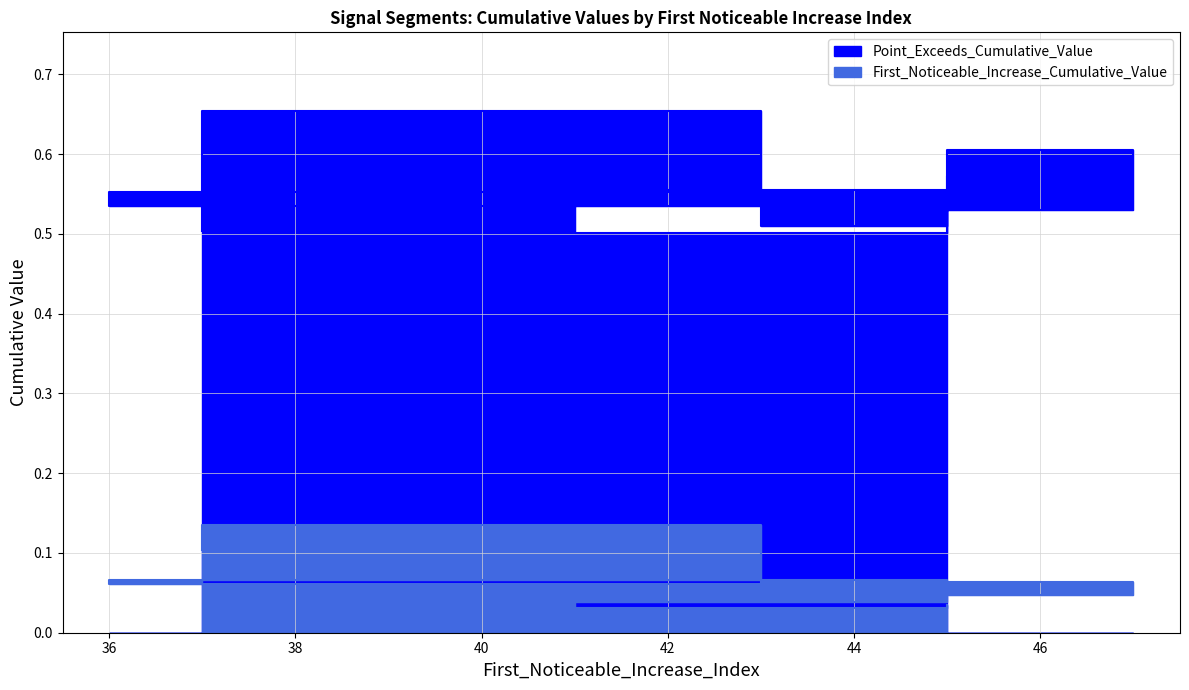

What is the label of the 9th point from the right?

37